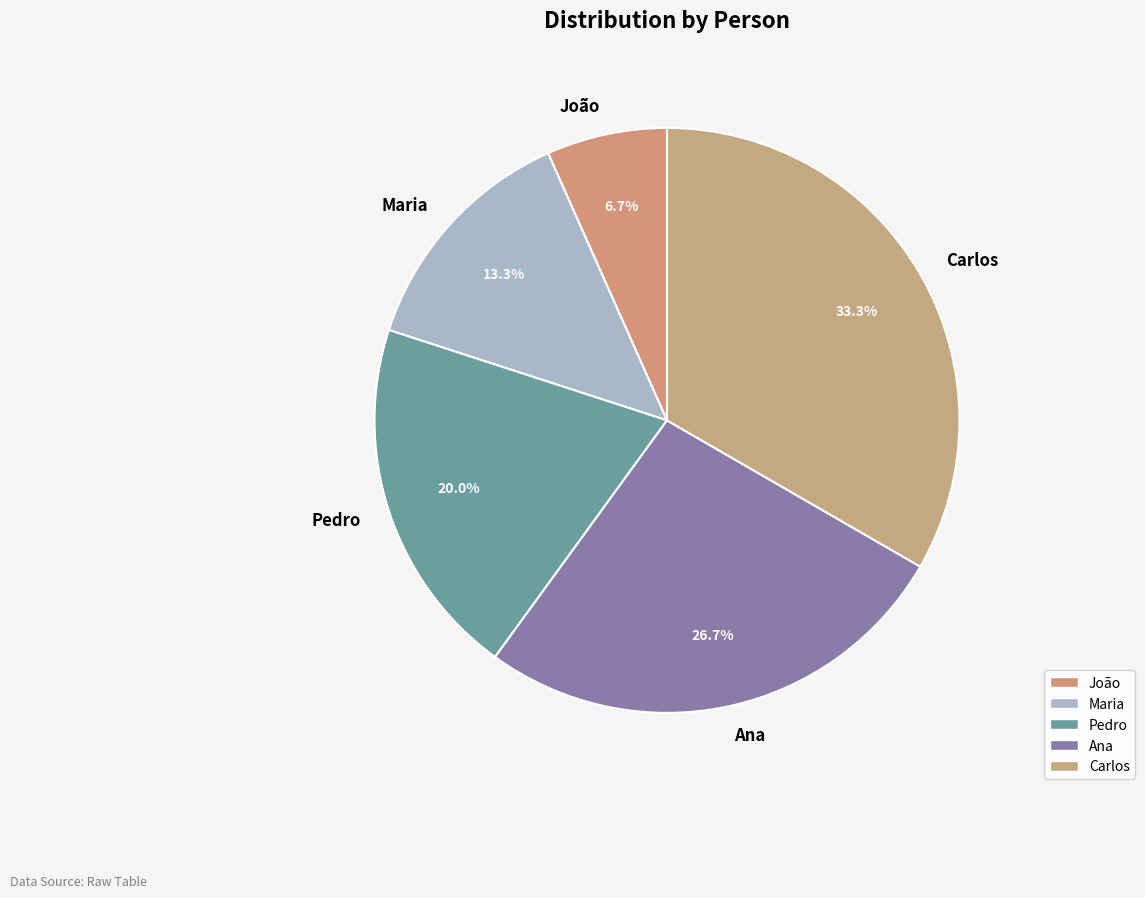

Rank the categories by value from highest to lowest.

Carlos, Ana, Pedro, Maria, João